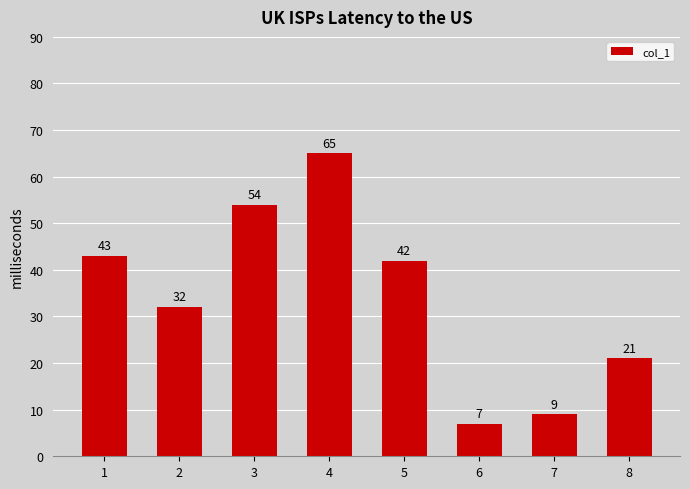

What is the difference between the maximum and minimum values?

58